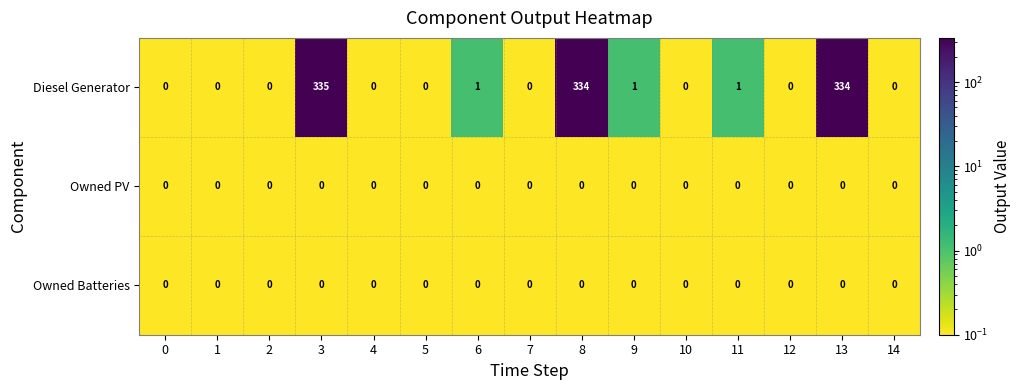

What is the difference between the maximum and minimum values in the Diesel Generator series?

335